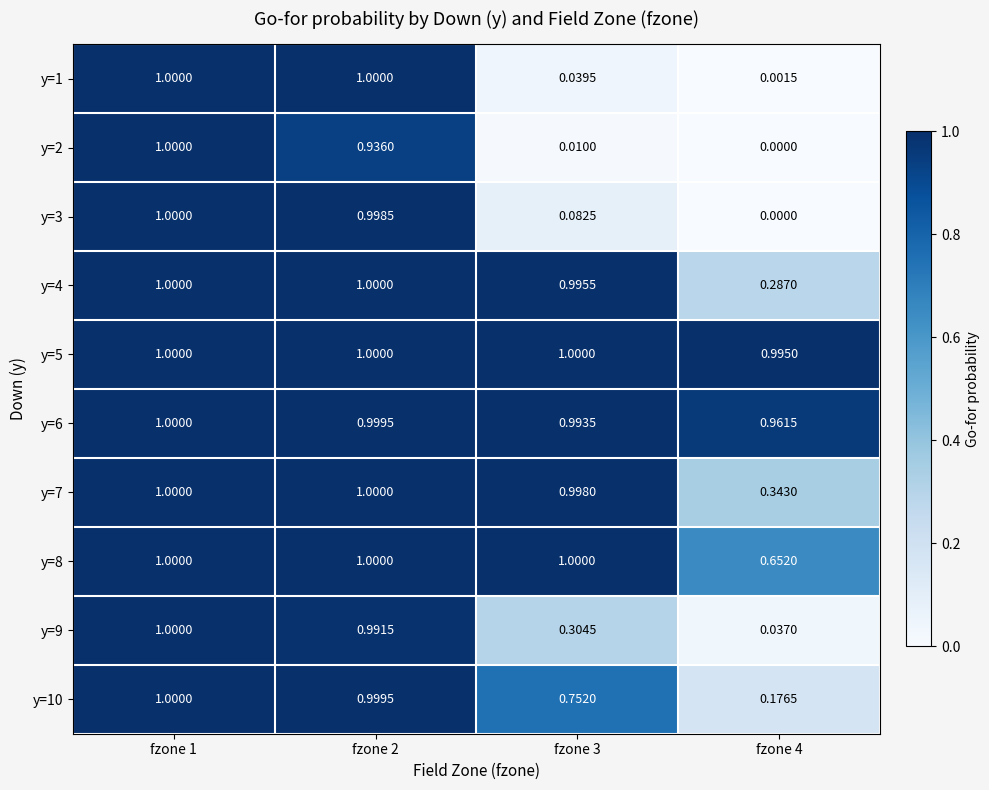

Is the value of y=6 at fzone 2 greater than the value of y=7 at fzone 4?

Yes